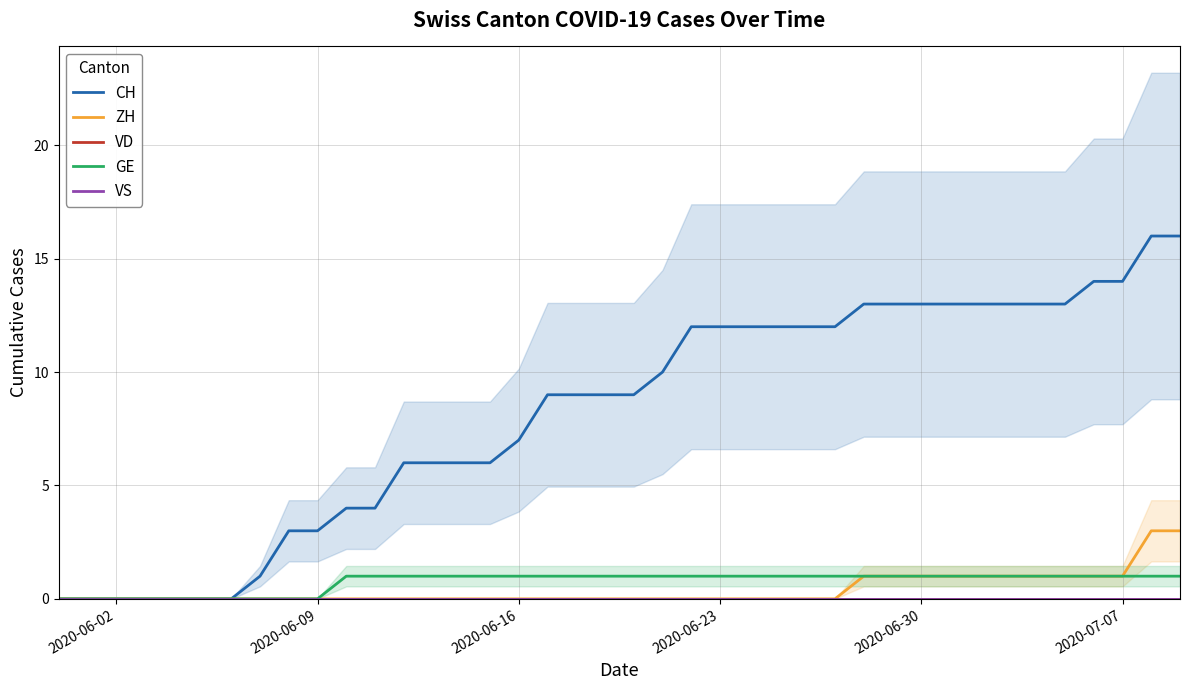

At how many categories does at least one series exceed 6?

24